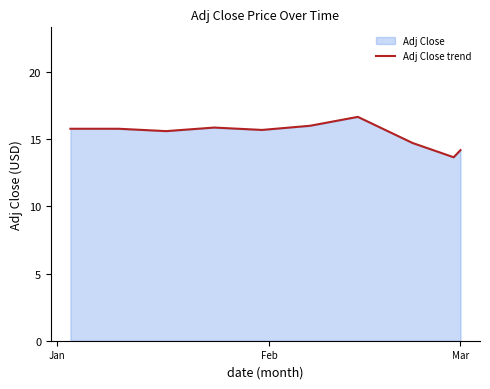

What is the difference between the second highest and second lowest values?

1.8